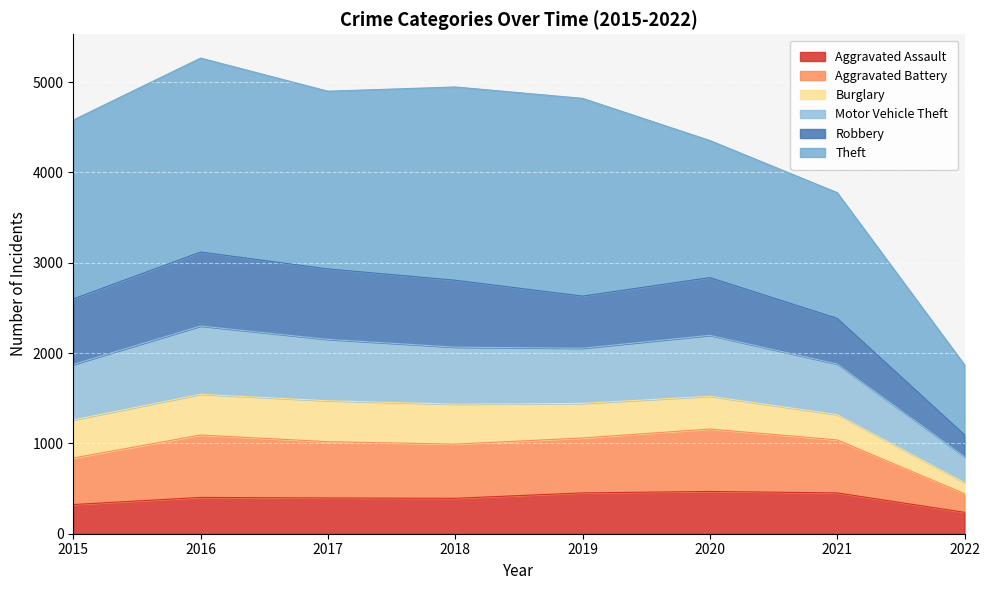

How many lines are shown in the chart?

6